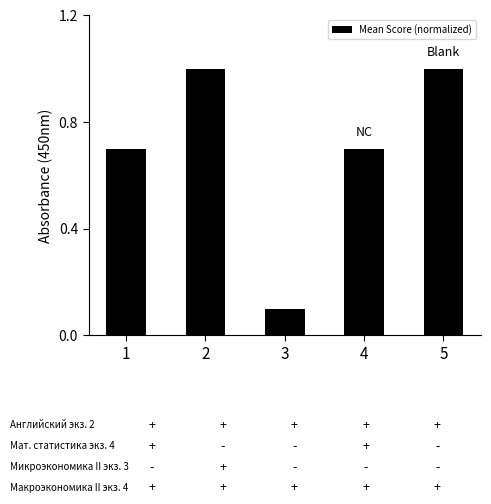

What is the change in value from 3 to 5?

+0.9